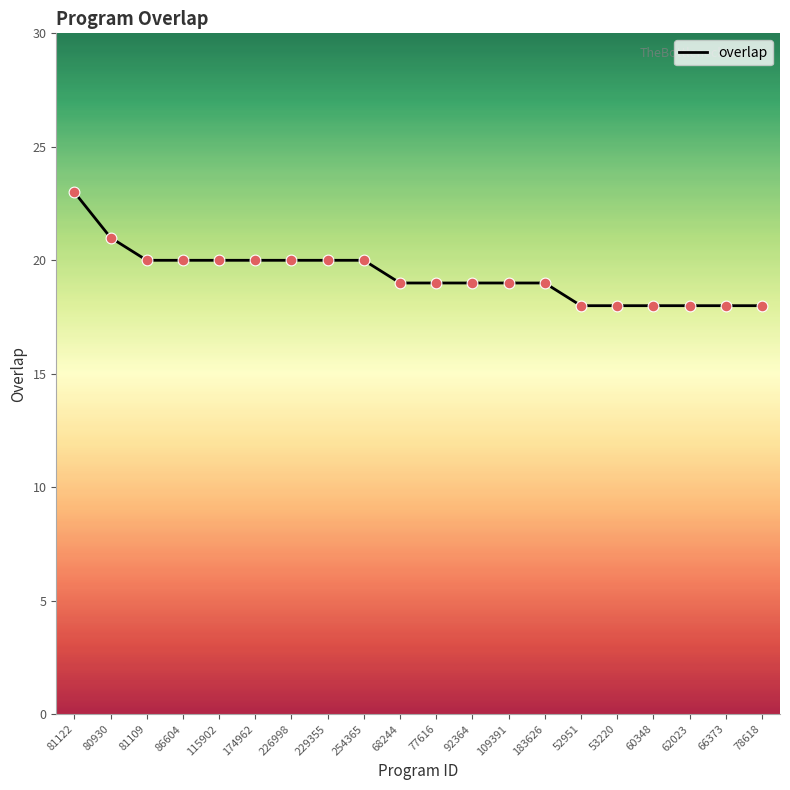

What is the ratio of the value at 68244 to the value at 66373?

1.1